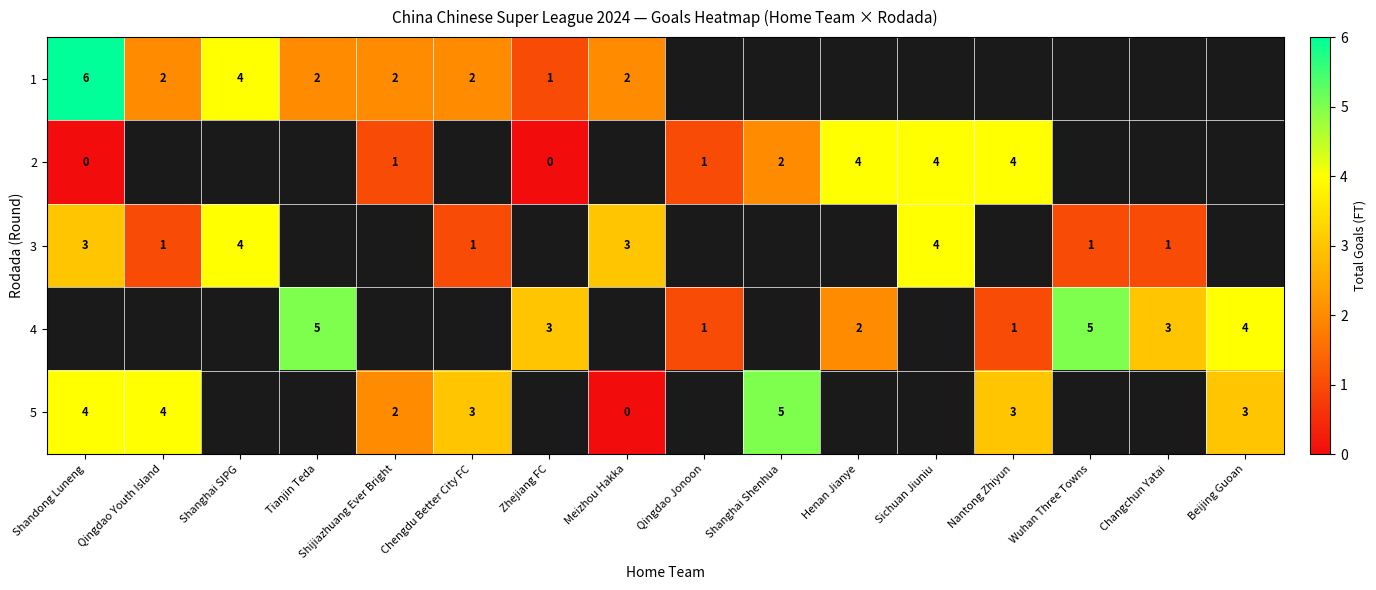

Is it true that 4 equals 3 at Changchun Yatai?

True